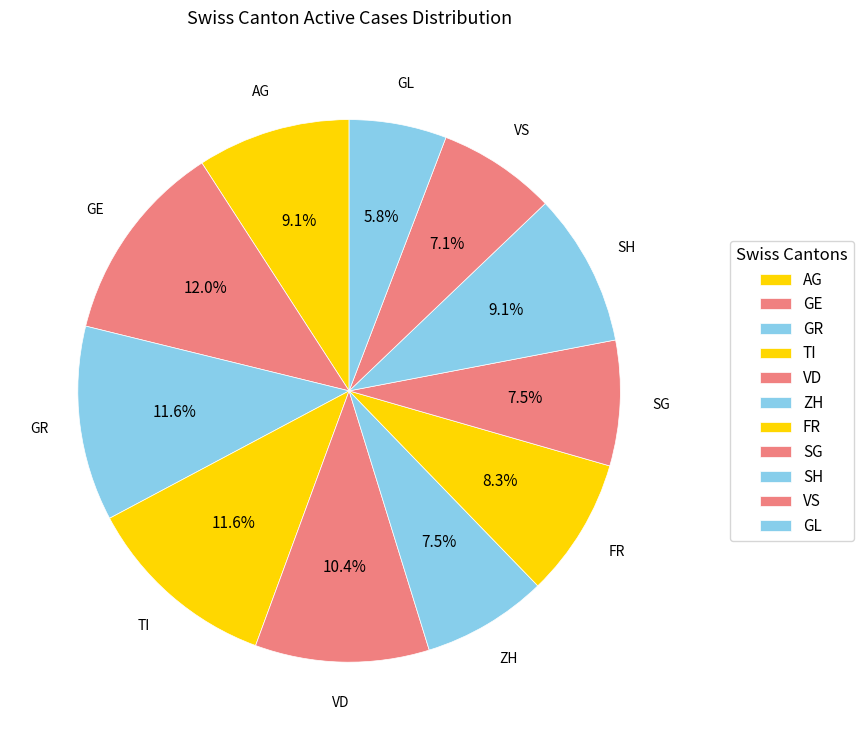

How much of the chart is everything except SH?

90.9%